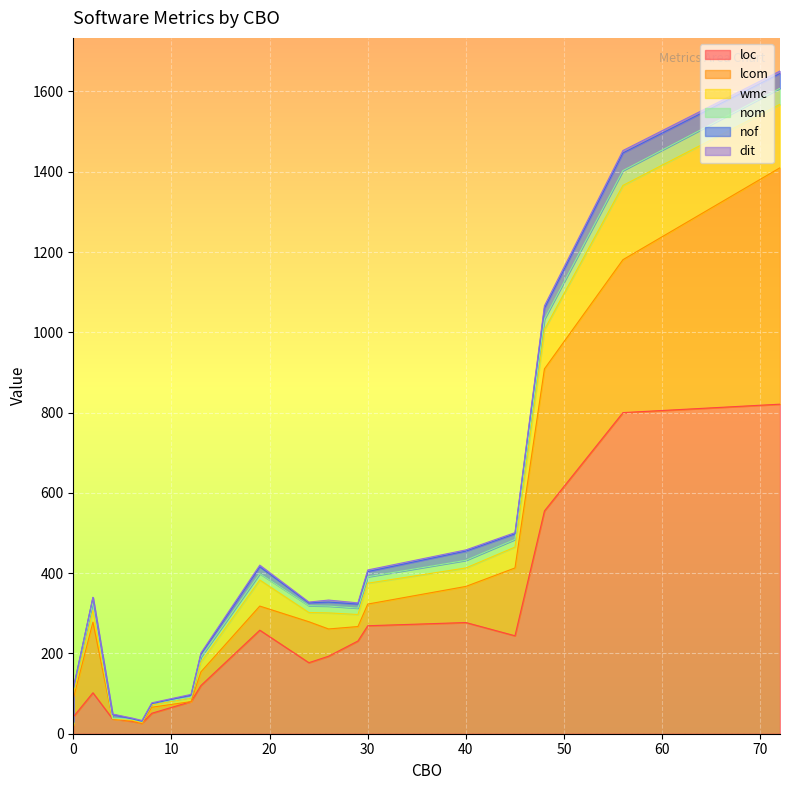

How many distinct data groups are displayed?

6